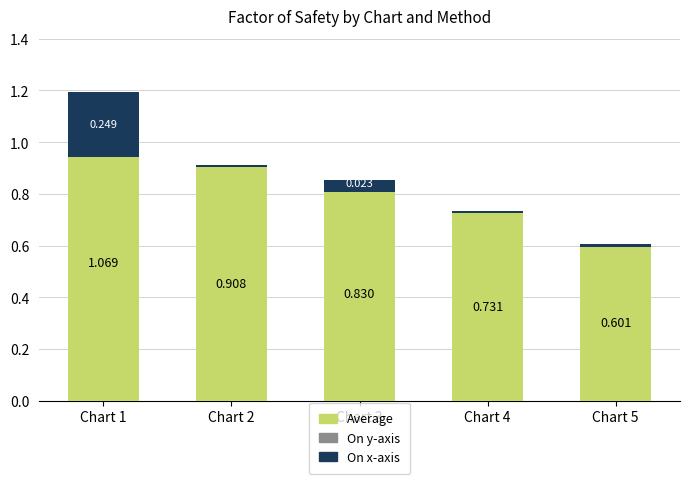

At Chart 1, list the series in order from smallest to largest.

On y-axis, On x-axis, Average